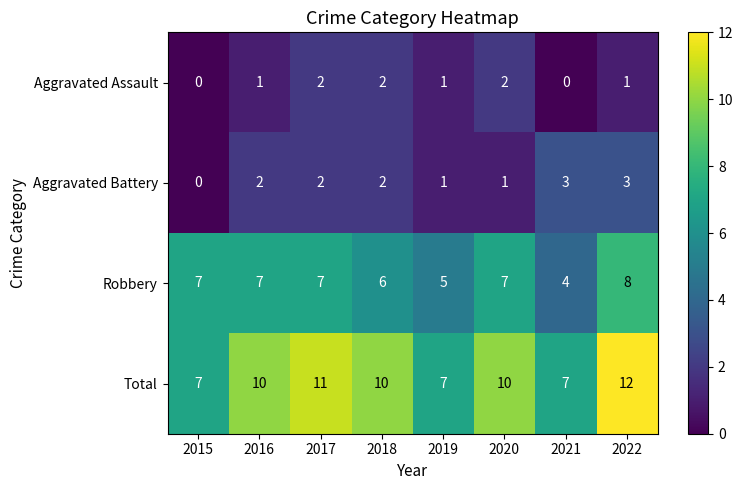

What is the greatest value displayed?

12